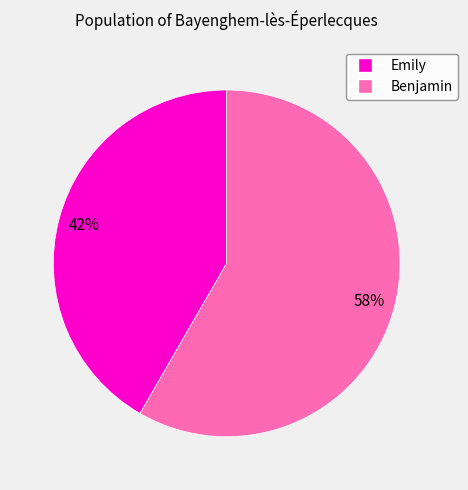

Combined, do Emily and Benjamin account for over 50%?

Yes